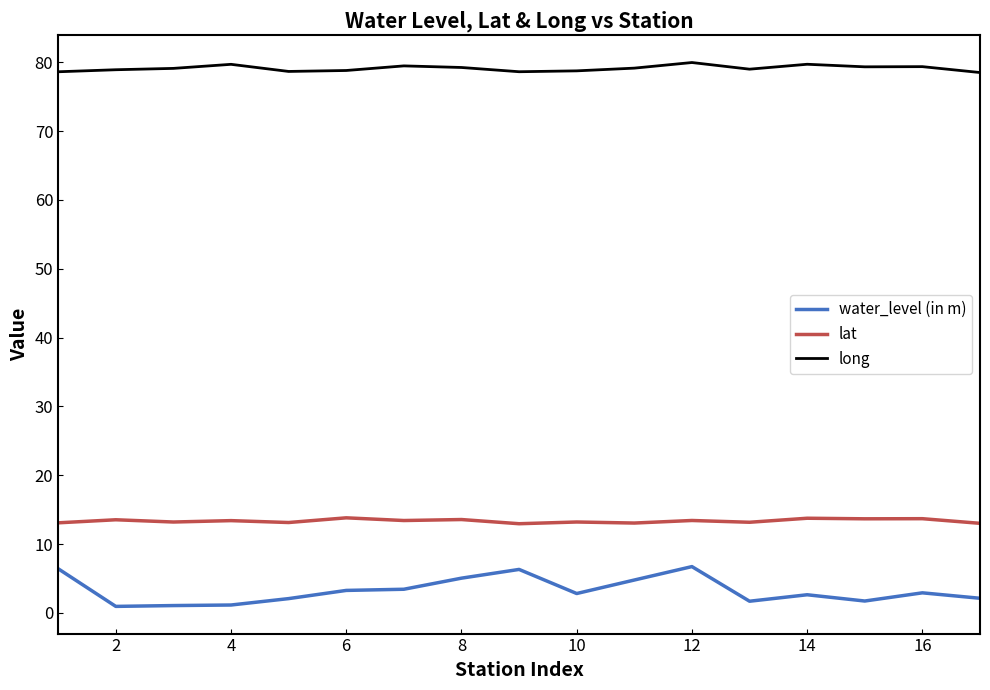

True or false: water_level (in m) and long intersect in this chart.

False